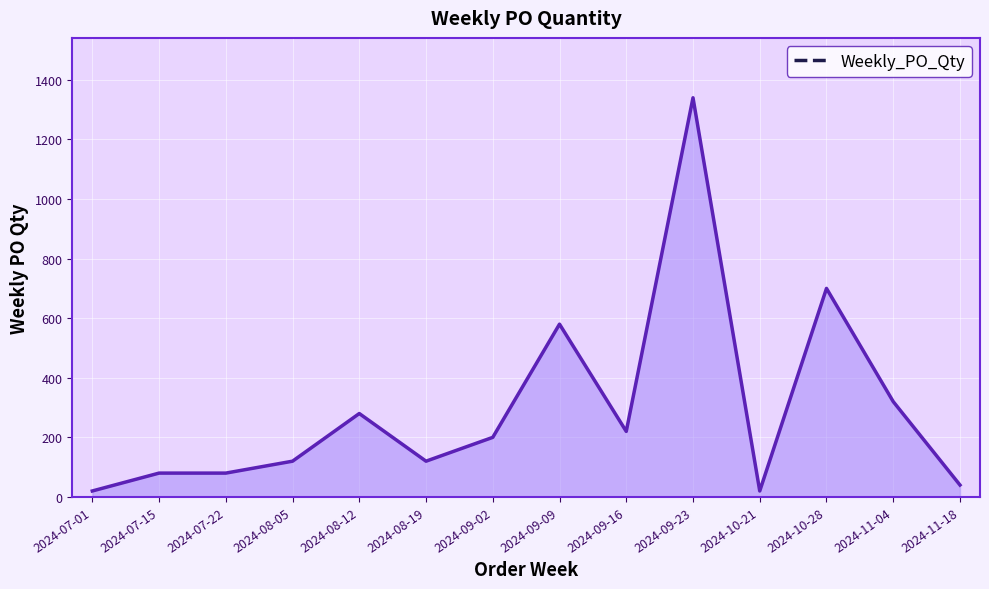

Between 2024-09-09 and 2024-11-04, which is larger?

2024-09-09